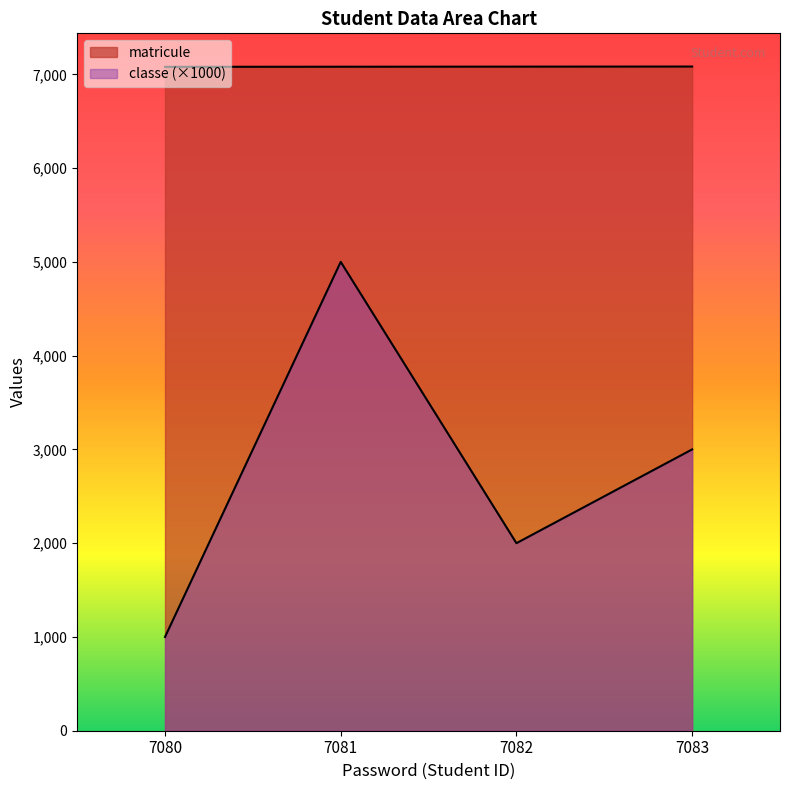

What is the value of the matricule point at the 1st from the left?

7080